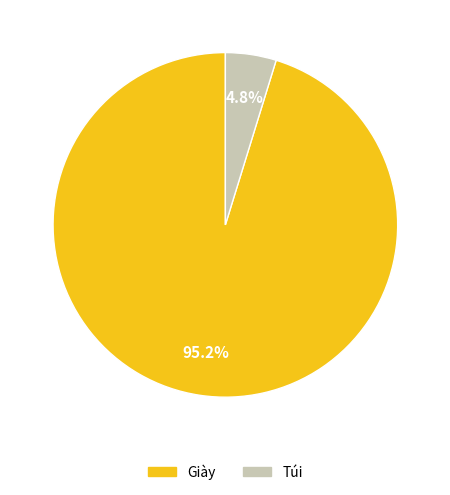

Which category has the biggest portion of the pie?

Giày